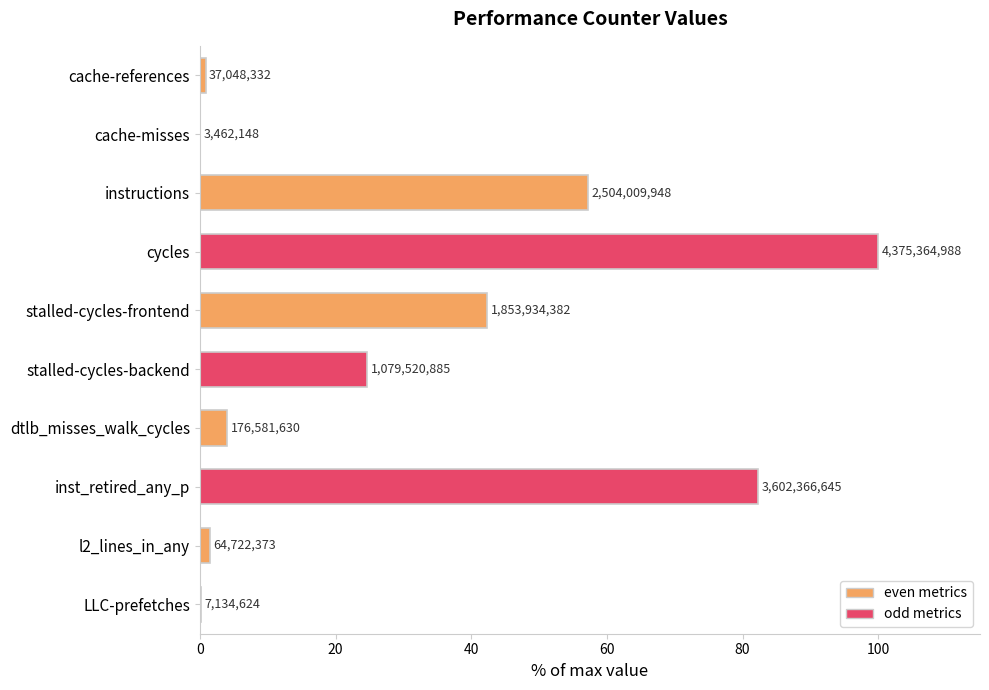

How many series are shown in this chart?

1